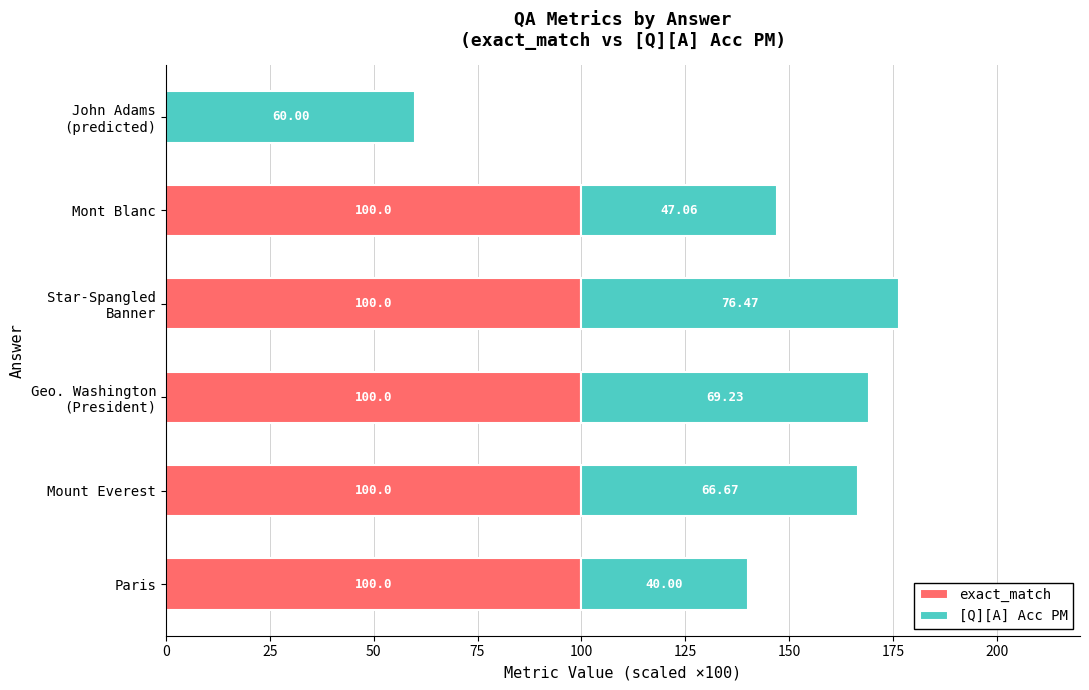

What is the sum of all exact_match values?

500.0